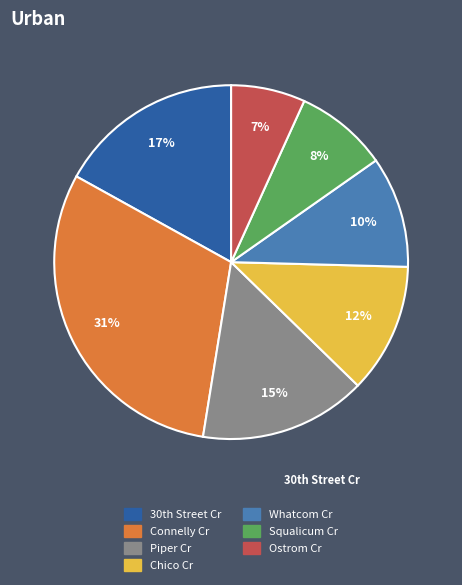

To the nearest percent, what is the average slice percentage?

14%